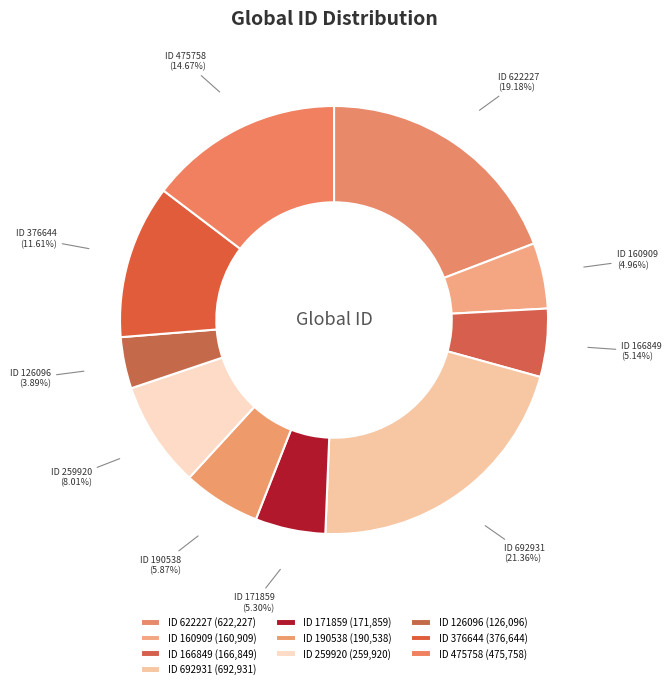

Is ID 376644 the majority of the pie?

No